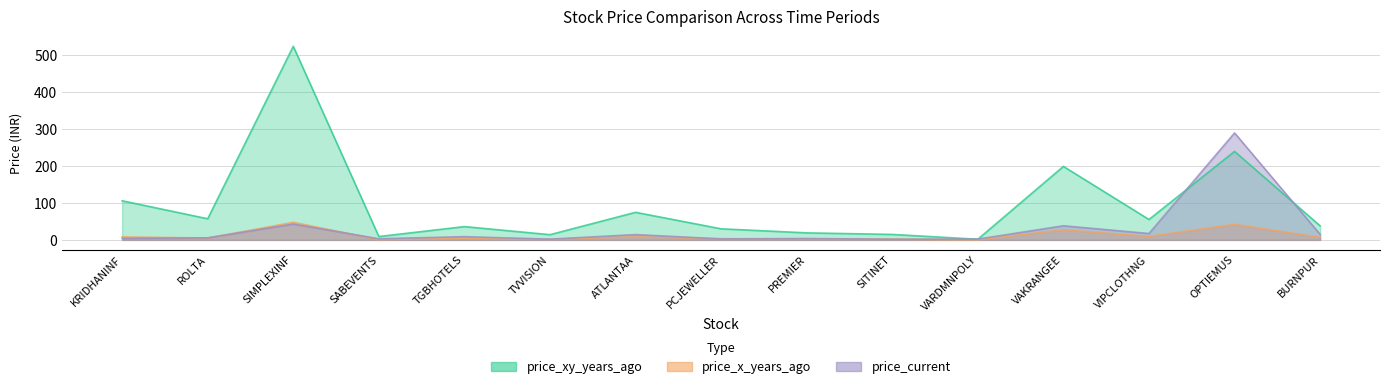

Does the chart display data point markers on the line(s)?

No